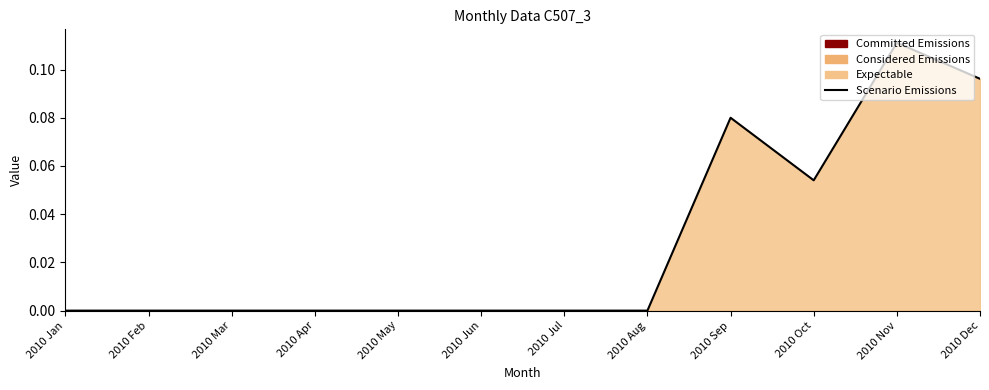

List the labels in order of value, smallest first.

2010 Jan, 2010 Feb, 2010 Mar, 2010 Apr, 2010 May, 2010 Jun, 2010 Jul, 2010 Aug, 2010 Oct, 2010 Sep, 2010 Dec, 2010 Nov